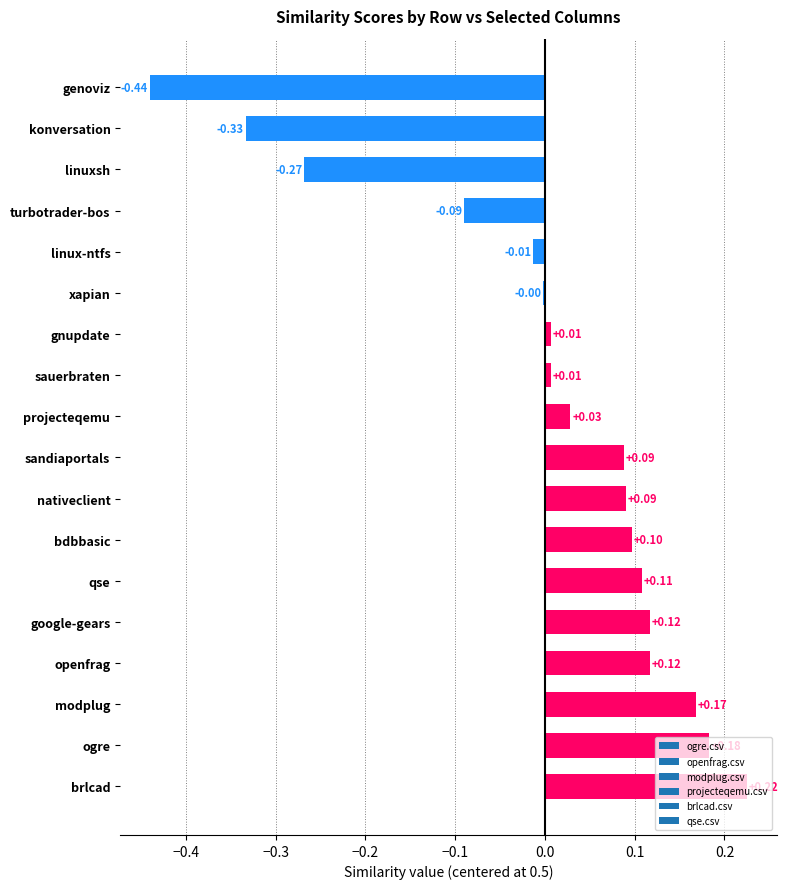

Between sandiaportals and gnupdate, which is larger?

sandiaportals